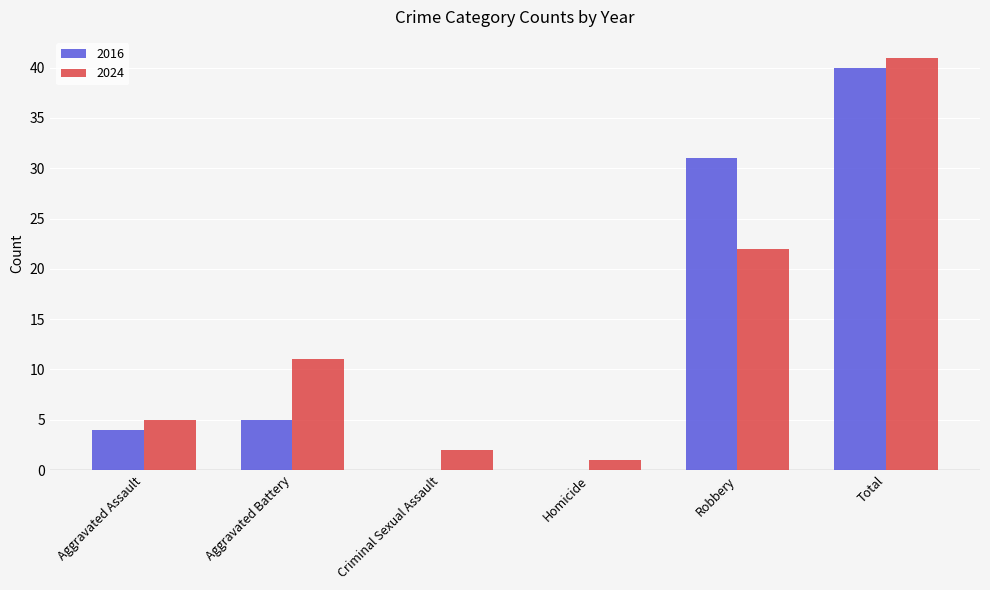

What are all the series names shown in the legend?

2016, 2024